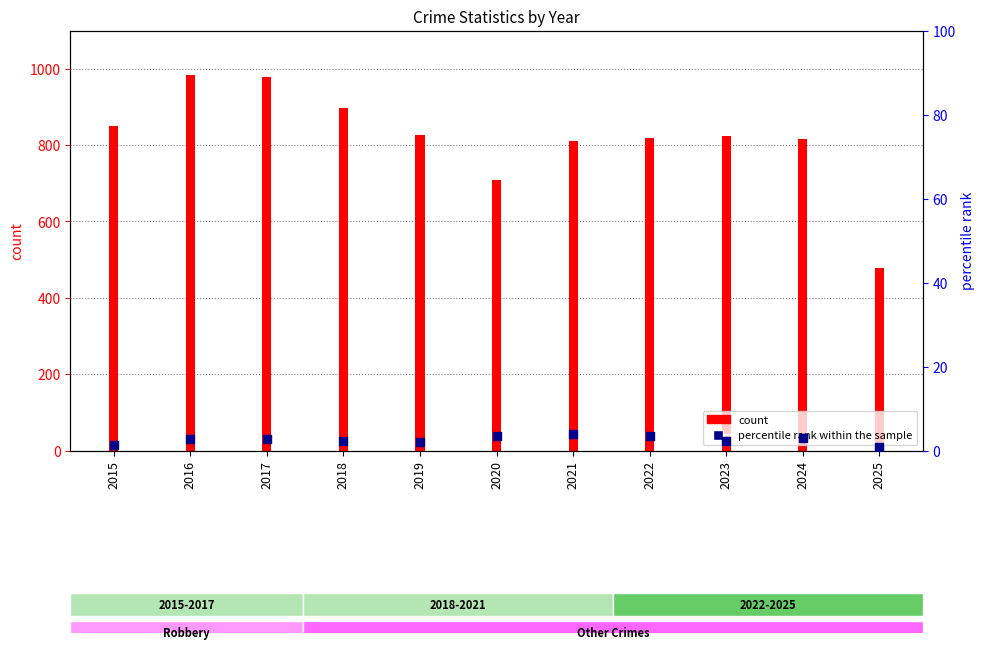

What is the ratio of the value at 2016 to the value at 2024?

0.9